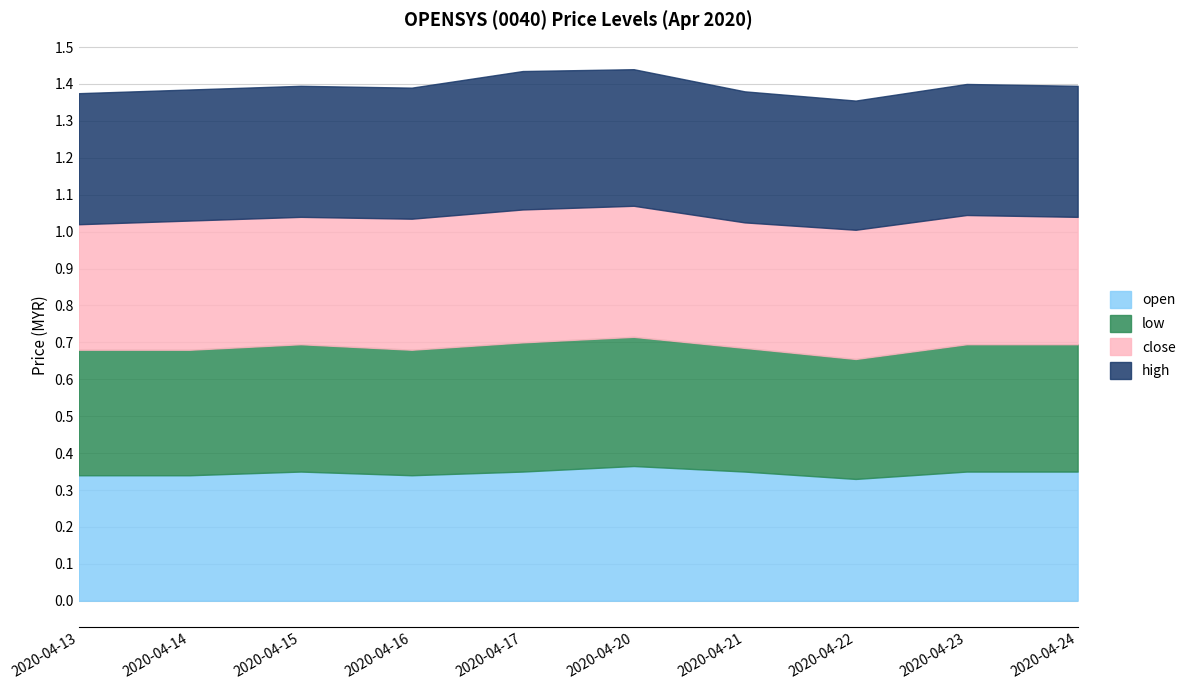

True or false: low and close cross at least once.

False